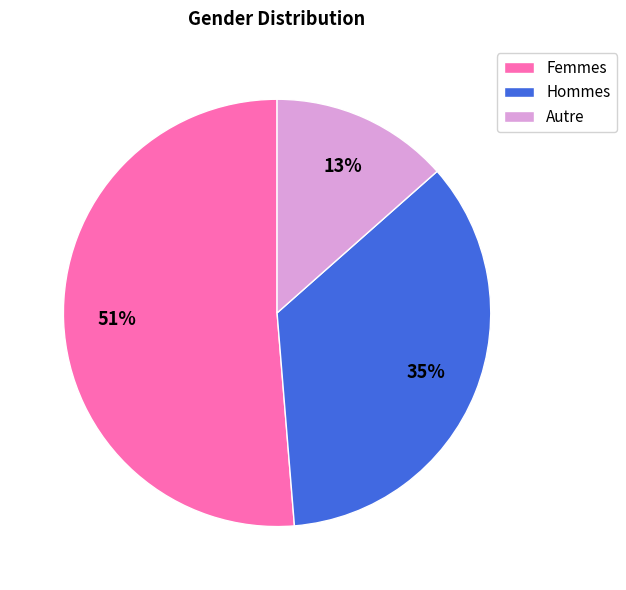

Which slice represents more than half of the pie?

Femmes